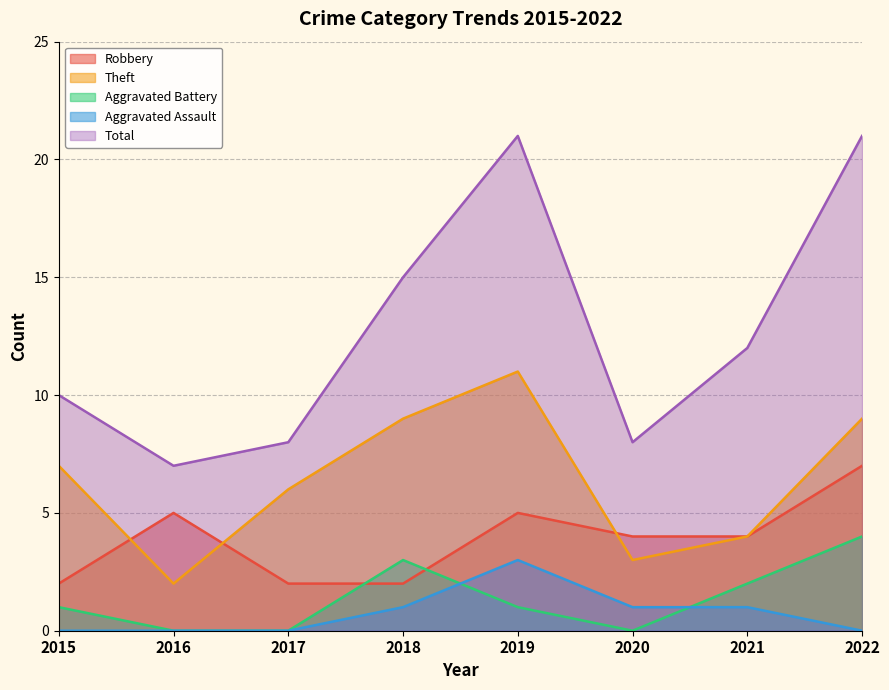

How many data points in Robbery are less than 4?

3